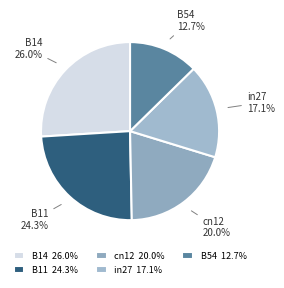

What is the largest slice in the pie chart?

B14